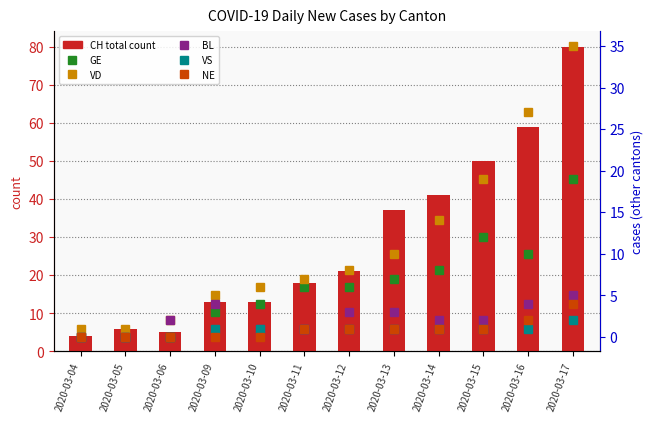

The BL series shows 2 at 2020-03-06. True or false?

True